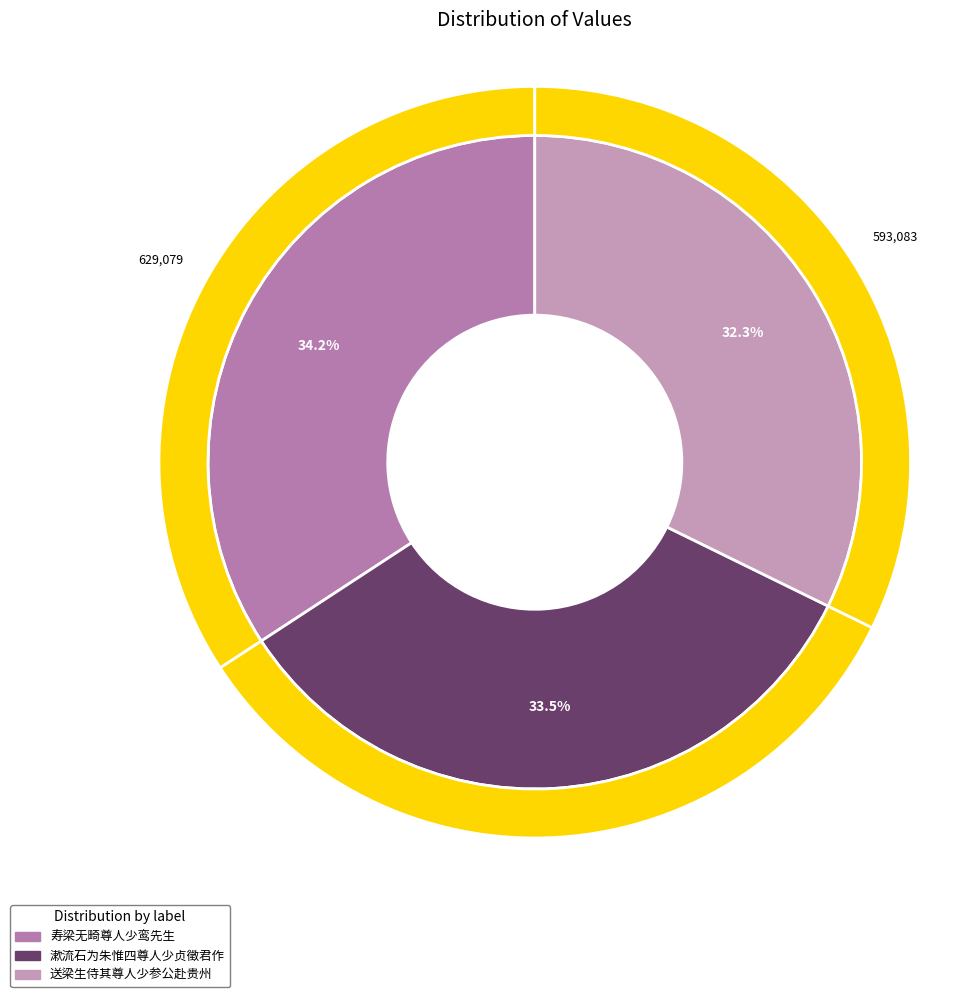

What is the change in value from 寿梁无畸尊人少鸾先生 to 漱流石为朱惟四尊人少贞徵君作?

-12642